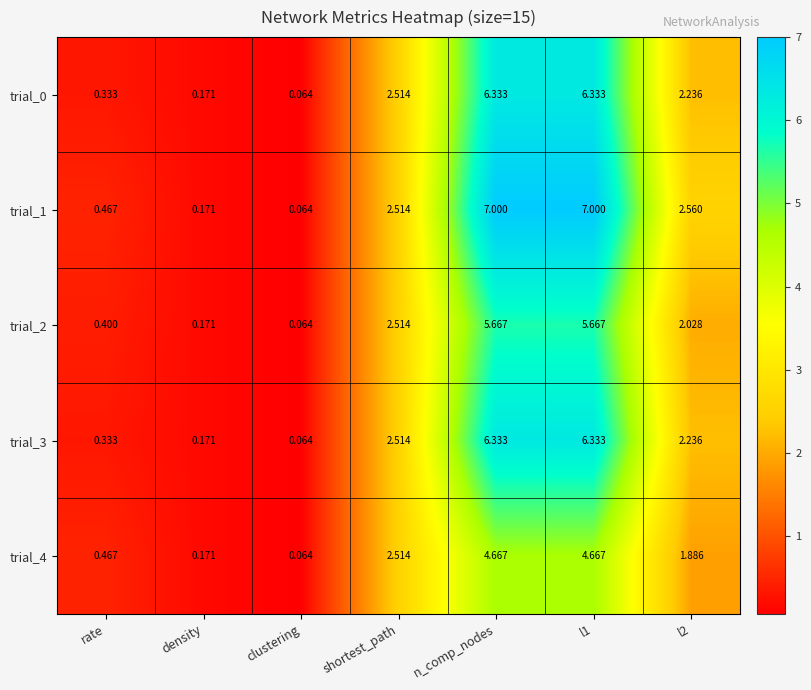

At which label does trial_2 reach its minimum?

clustering